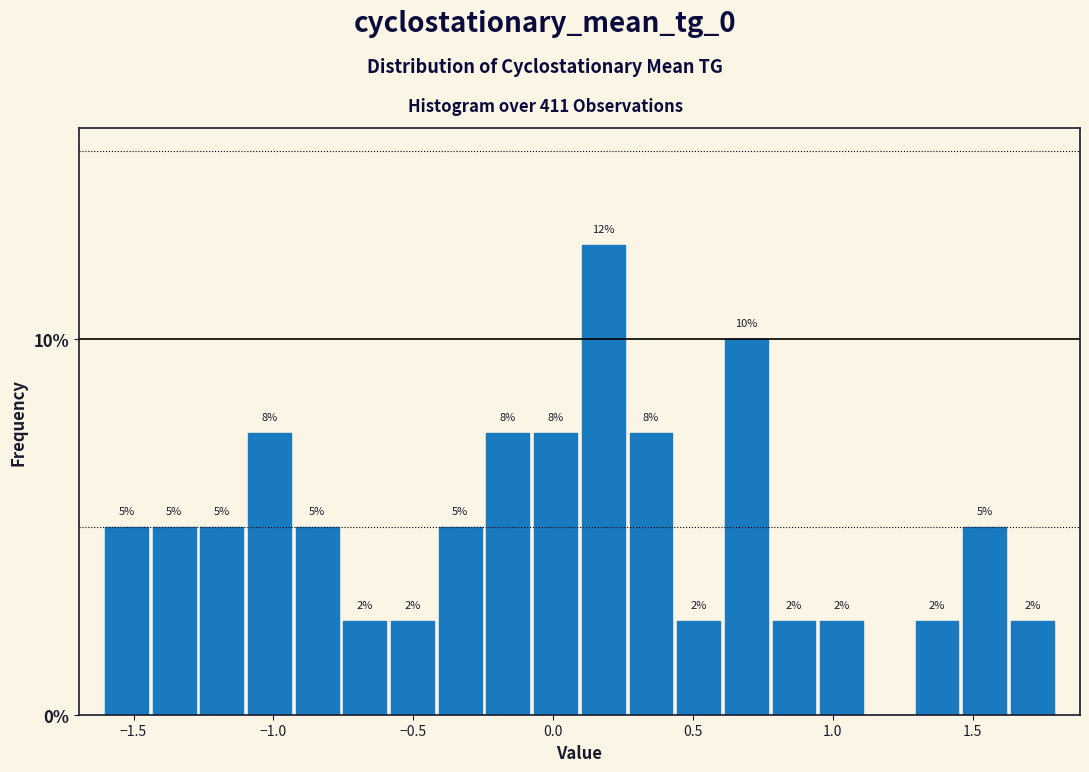

Around what value on the x-axis is the tallest bar? Give the approximate position of its centre, as read against the axis.

0.20